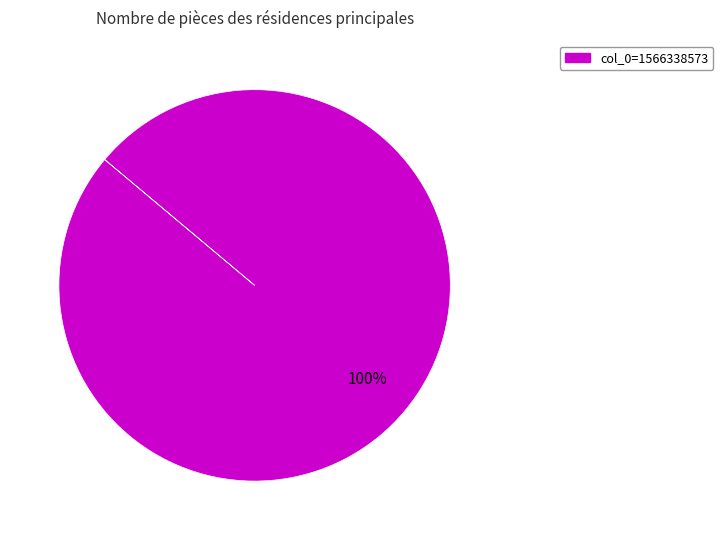

Is there any slice that represents more than half of the pie?

Yes